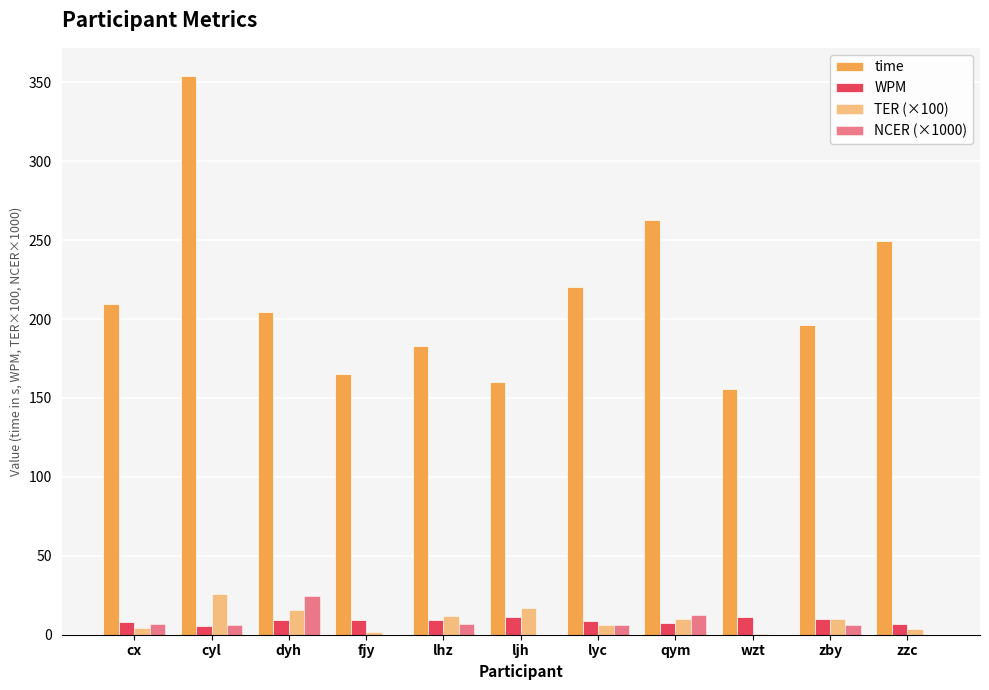

How many data points in NCER (×1000) are above 6?

7